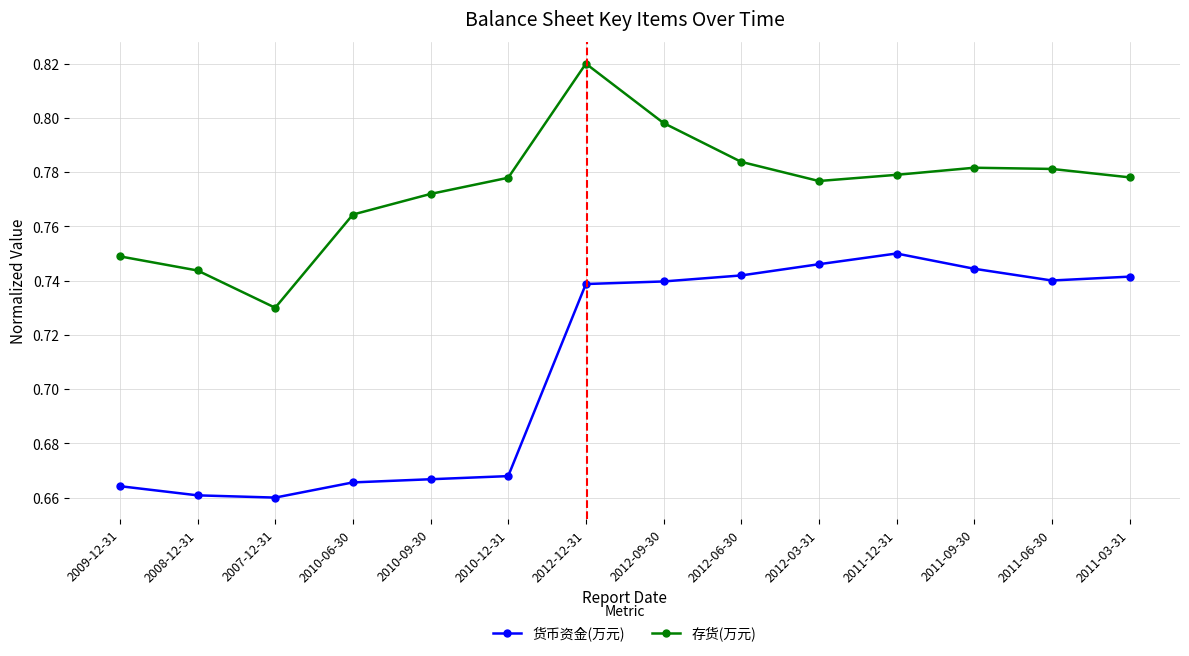

Is the value of 货币资金(万元) at 2012-12-31 greater than the value of 存货(万元) at 2012-12-31?

No